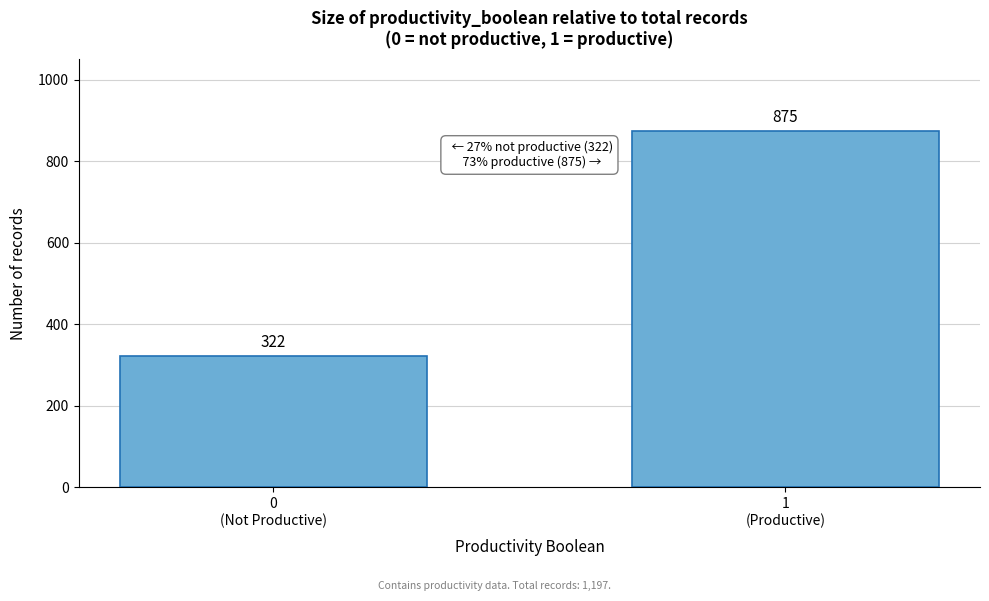

Reading left to right, list all the values displayed in this chart.

322	875